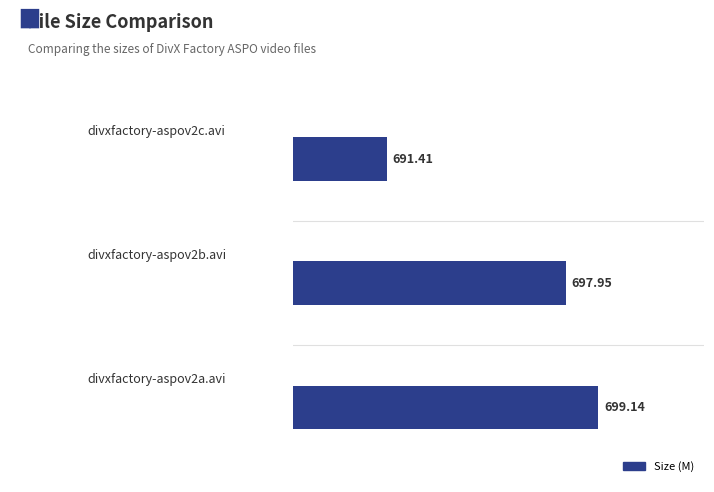

What is the smallest value displayed?

691.4